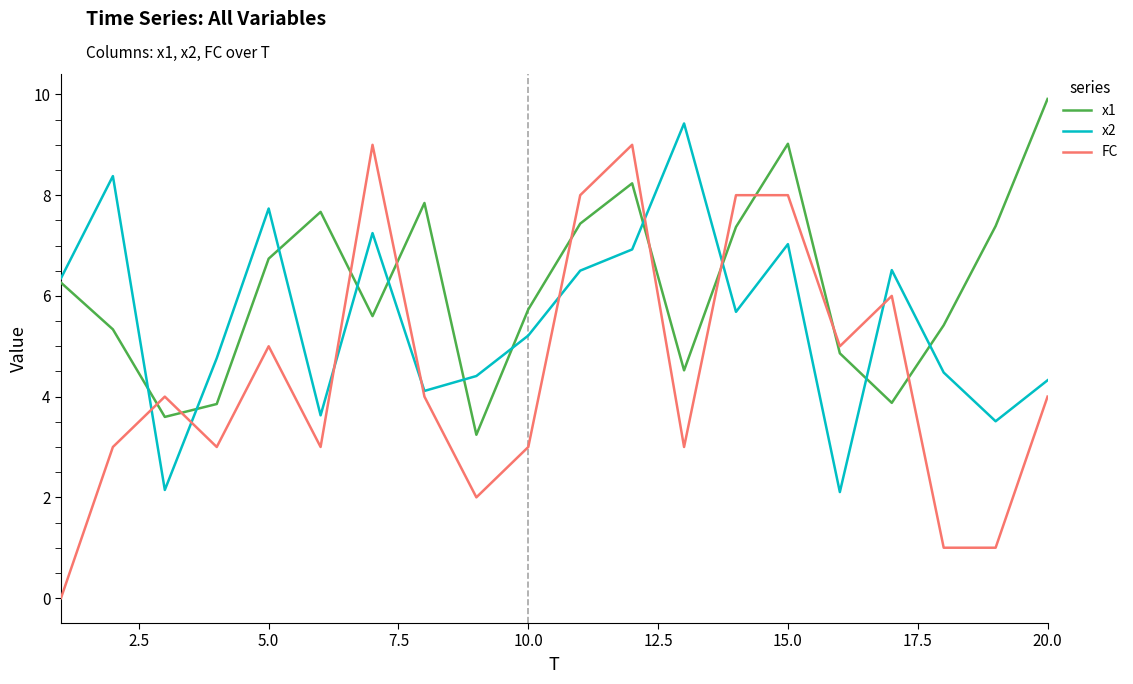

Rank the series by their average value, from highest to lowest.

x1, x2, FC